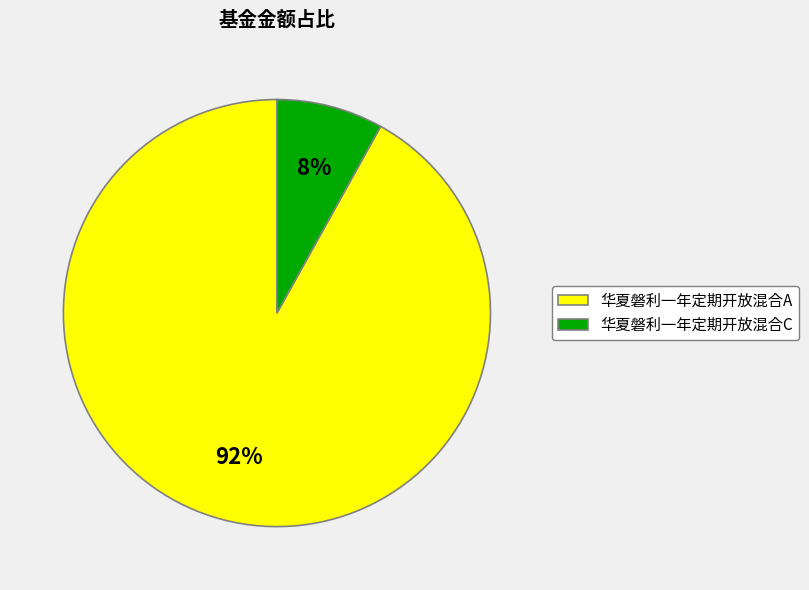

Which has a higher value, 华夏磐利一年定期开放混合C or 华夏磐利一年定期开放混合A?

华夏磐利一年定期开放混合A